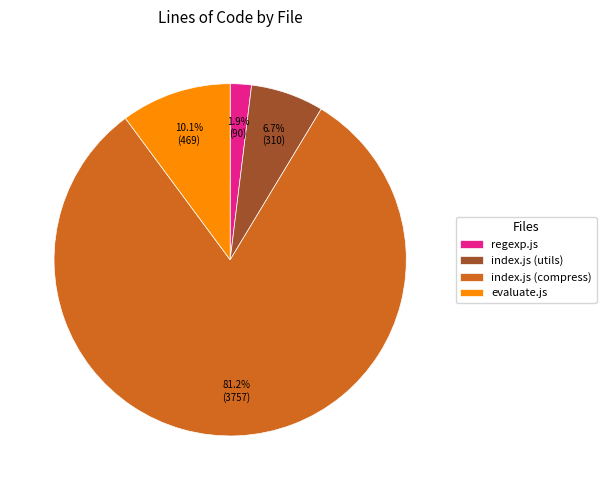

What percentage is the regexp.js slice, to the nearest percent?

2%